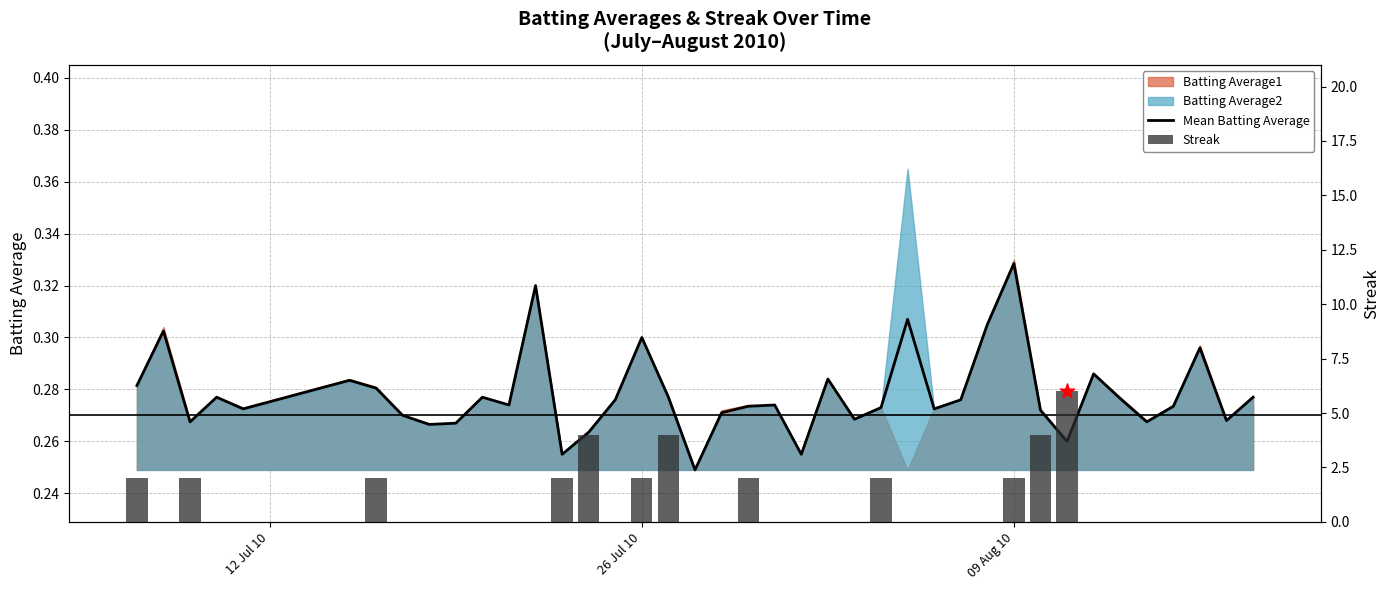

Which series has the largest Y range (max minus min)?

Streak